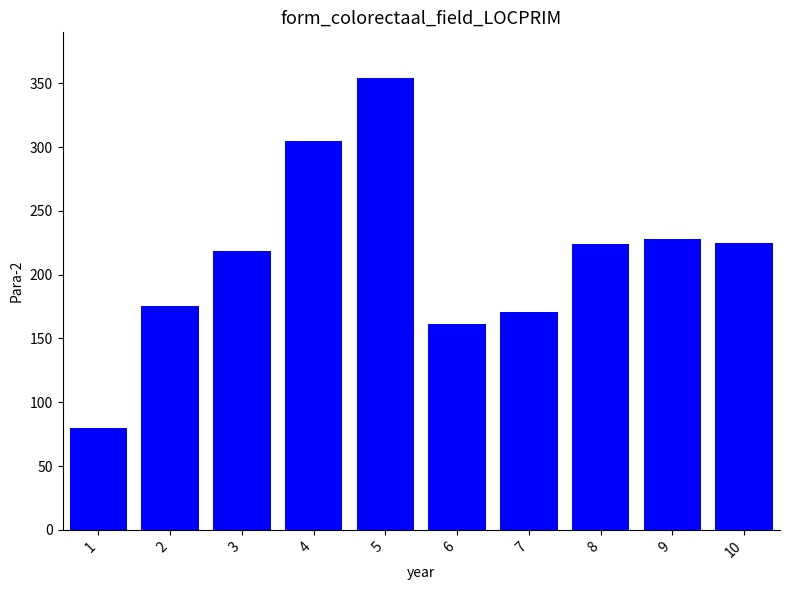

What is the approximate value at 8?

223.9